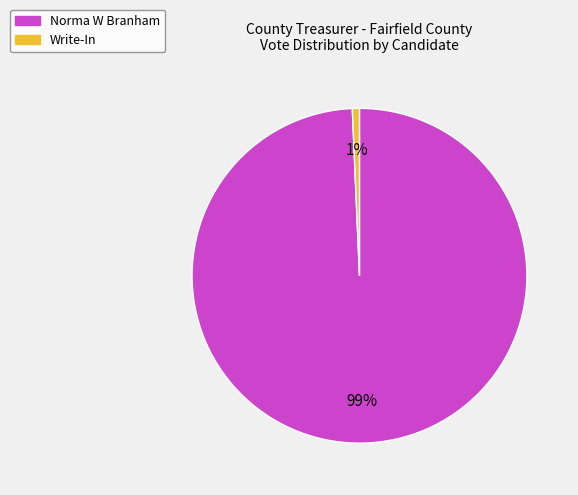

What is the majority slice?

Norma W Branham